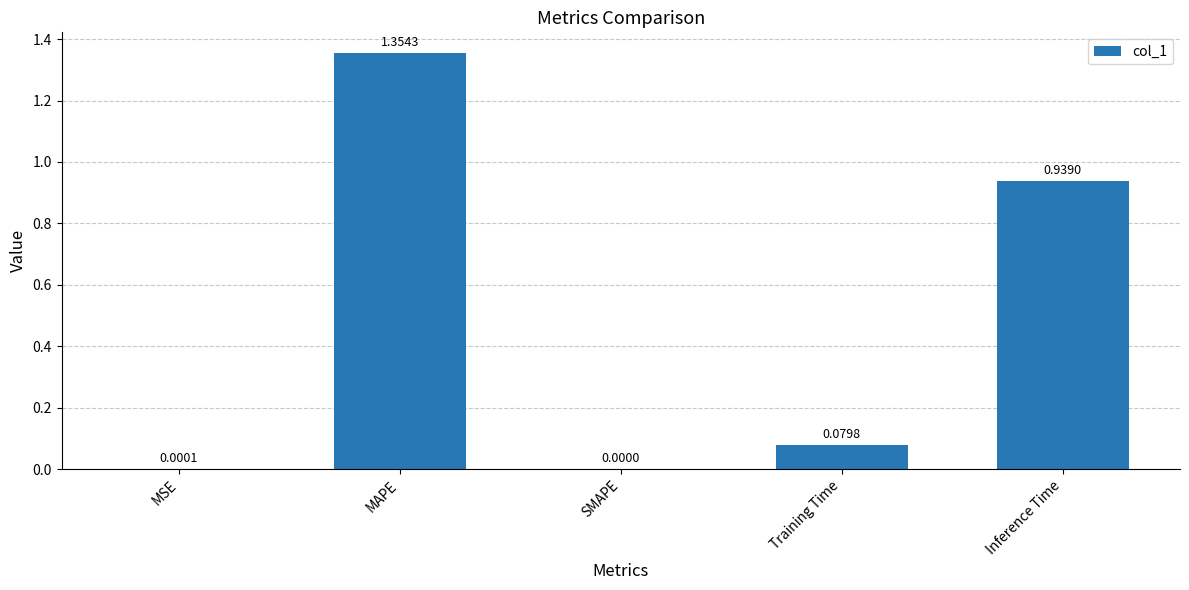

How many distinct data groups are displayed?

1